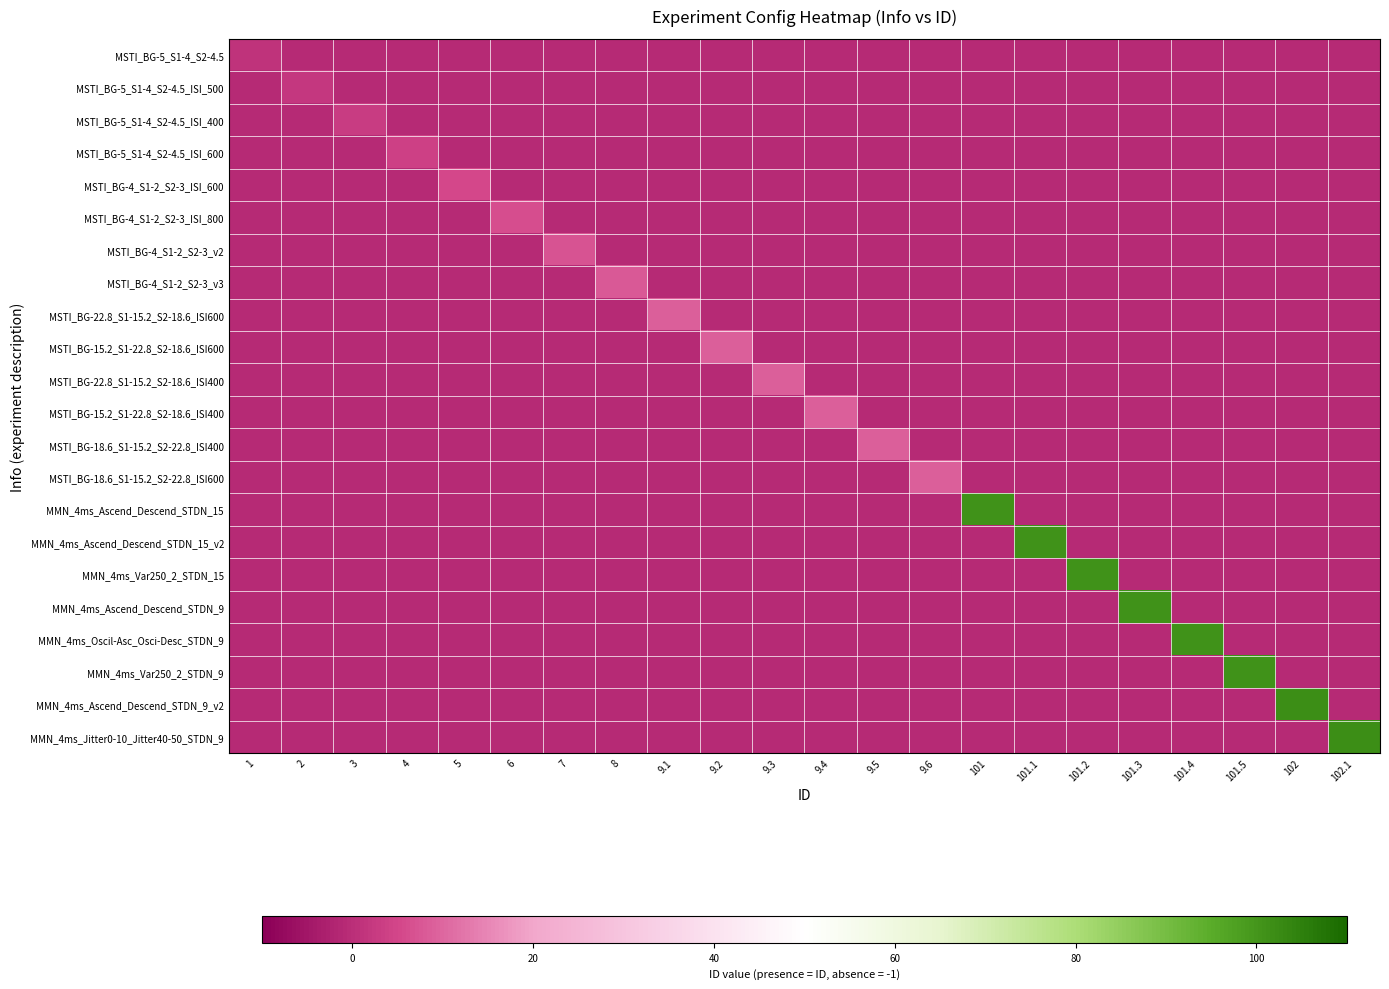

Reading left to right, transcribe all the data shown in this chart.

MSTI_BG-5_S1-4_S2-4.5: 1=1	2=-1	3=-1	4=-1	5=-1	6=-1	7=-1	8=-1	9.1=-1	9.2=-1	9.3=-1	9.4=-1	9.5=-1	9.6=-1	101=-1	101.1=-1	101.2=-1	101.3=-1	101.4=-1	101.5=-1	102=-1	102.1=-1
MSTI_BG-5_S1-4_S2-4.5_ISI_500: 1=-1	2=2	3=-1	4=-1	5=-1	6=-1	7=-1	8=-1	9.1=-1	9.2=-1	9.3=-1	9.4=-1	9.5=-1	9.6=-1	101=-1	101.1=-1	101.2=-1	101.3=-1	101.4=-1	101.5=-1	102=-1	102.1=-1
MSTI_BG-5_S1-4_S2-4.5_ISI_400: 1=-1	2=-1	3=3	4=-1	5=-1	6=-1	7=-1	8=-1	9.1=-1	9.2=-1	9.3=-1	9.4=-1	9.5=-1	9.6=-1	101=-1	101.1=-1	101.2=-1	101.3=-1	101.4=-1	101.5=-1	102=-1	102.1=-1
MSTI_BG-5_S1-4_S2-4.5_ISI_600: 1=-1	2=-1	3=-1	4=4	5=-1	6=-1	7=-1	8=-1	9.1=-1	9.2=-1	9.3=-1	9.4=-1	9.5=-1	9.6=-1	101=-1	101.1=-1	101.2=-1	101.3=-1	101.4=-1	101.5=-1	102=-1	102.1=-1
MSTI_BG-4_S1-2_S2-3_ISI_600: 1=-1	2=-1	3=-1	4=-1	5=5	6=-1	7=-1	8=-1	9.1=-1	9.2=-1	9.3=-1	9.4=-1	9.5=-1	9.6=-1	101=-1	101.1=-1	101.2=-1	101.3=-1	101.4=-1	101.5=-1	102=-1	102.1=-1
MSTI_BG-4_S1-2_S2-3_ISI_800: 1=-1	2=-1	3=-1	4=-1	5=-1	6=6	7=-1	8=-1	9.1=-1	9.2=-1	9.3=-1	9.4=-1	9.5=-1	9.6=-1	101=-1	101.1=-1	101.2=-1	101.3=-1	101.4=-1	101.5=-1	102=-1	102.1=-1
MSTI_BG-4_S1-2_S2-3_v2: 1=-1	2=-1	3=-1	4=-1	5=-1	6=-1	7=7	8=-1	9.1=-1	9.2=-1	9.3=-1	9.4=-1	9.5=-1	9.6=-1	101=-1	101.1=-1	101.2=-1	101.3=-1	101.4=-1	101.5=-1	102=-1	102.1=-1
MSTI_BG-4_S1-2_S2-3_v3: 1=-1	2=-1	3=-1	4=-1	5=-1	6=-1	7=-1	8=8	9.1=-1	9.2=-1	9.3=-1	9.4=-1	9.5=-1	9.6=-1	101=-1	101.1=-1	101.2=-1	101.3=-1	101.4=-1	101.5=-1	102=-1	102.1=-1
MSTI_BG-22.8_S1-15.2_S2-18.6_ISI600: 1=-1	2=-1	3=-1	4=-1	5=-1	6=-1	7=-1	8=-1	9.1=9	9.2=-1	9.3=-1	9.4=-1	9.5=-1	9.6=-1	101=-1	101.1=-1	101.2=-1	101.3=-1	101.4=-1	101.5=-1	102=-1	102.1=-1
MSTI_BG-15.2_S1-22.8_S2-18.6_ISI600: 1=-1	2=-1	3=-1	4=-1	5=-1	6=-1	7=-1	8=-1	9.1=-1	9.2=9	9.3=-1	9.4=-1	9.5=-1	9.6=-1	101=-1	101.1=-1	101.2=-1	101.3=-1	101.4=-1	101.5=-1	102=-1	102.1=-1
MSTI_BG-22.8_S1-15.2_S2-18.6_ISI400: 1=-1	2=-1	3=-1	4=-1	5=-1	6=-1	7=-1	8=-1	9.1=-1	9.2=-1	9.3=9	9.4=-1	9.5=-1	9.6=-1	101=-1	101.1=-1	101.2=-1	101.3=-1	101.4=-1	101.5=-1	102=-1	102.1=-1
MSTI_BG-15.2_S1-22.8_S2-18.6_ISI400: 1=-1	2=-1	3=-1	4=-1	5=-1	6=-1	7=-1	8=-1	9.1=-1	9.2=-1	9.3=-1	9.4=9	9.5=-1	9.6=-1	101=-1	101.1=-1	101.2=-1	101.3=-1	101.4=-1	101.5=-1	102=-1	102.1=-1
MSTI_BG-18.6_S1-15.2_S2-22.8_ISI400: 1=-1	2=-1	3=-1	4=-1	5=-1	6=-1	7=-1	8=-1	9.1=-1	9.2=-1	9.3=-1	9.4=-1	9.5=9	9.6=-1	101=-1	101.1=-1	101.2=-1	101.3=-1	101.4=-1	101.5=-1	102=-1	102.1=-1
MSTI_BG-18.6_S1-15.2_S2-22.8_ISI600: 1=-1	2=-1	3=-1	4=-1	5=-1	6=-1	7=-1	8=-1	9.1=-1	9.2=-1	9.3=-1	9.4=-1	9.5=-1	9.6=9	101=-1	101.1=-1	101.2=-1	101.3=-1	101.4=-1	101.5=-1	102=-1	102.1=-1
MMN_4ms_Ascend_Descend_STDN_15: 1=-1	2=-1	3=-1	4=-1	5=-1	6=-1	7=-1	8=-1	9.1=-1	9.2=-1	9.3=-1	9.4=-1	9.5=-1	9.6=-1	101=101	101.1=-1	101.2=-1	101.3=-1	101.4=-1	101.5=-1	102=-1	102.1=-1
MMN_4ms_Ascend_Descend_STDN_15_v2: 1=-1	2=-1	3=-1	4=-1	5=-1	6=-1	7=-1	8=-1	9.1=-1	9.2=-1	9.3=-1	9.4=-1	9.5=-1	9.6=-1	101=-1	101.1=101	101.2=-1	101.3=-1	101.4=-1	101.5=-1	102=-1	102.1=-1
MMN_4ms_Var250_2_STDN_15: 1=-1	2=-1	3=-1	4=-1	5=-1	6=-1	7=-1	8=-1	9.1=-1	9.2=-1	9.3=-1	9.4=-1	9.5=-1	9.6=-1	101=-1	101.1=-1	101.2=101	101.3=-1	101.4=-1	101.5=-1	102=-1	102.1=-1
MMN_4ms_Ascend_Descend_STDN_9: 1=-1	2=-1	3=-1	4=-1	5=-1	6=-1	7=-1	8=-1	9.1=-1	9.2=-1	9.3=-1	9.4=-1	9.5=-1	9.6=-1	101=-1	101.1=-1	101.2=-1	101.3=101	101.4=-1	101.5=-1	102=-1	102.1=-1
MMN_4ms_Oscil-Asc_Osci-Desc_STDN_9: 1=-1	2=-1	3=-1	4=-1	5=-1	6=-1	7=-1	8=-1	9.1=-1	9.2=-1	9.3=-1	9.4=-1	9.5=-1	9.6=-1	101=-1	101.1=-1	101.2=-1	101.3=-1	101.4=101	101.5=-1	102=-1	102.1=-1
MMN_4ms_Var250_2_STDN_9: 1=-1	2=-1	3=-1	4=-1	5=-1	6=-1	7=-1	8=-1	9.1=-1	9.2=-1	9.3=-1	9.4=-1	9.5=-1	9.6=-1	101=-1	101.1=-1	101.2=-1	101.3=-1	101.4=-1	101.5=101	102=-1	102.1=-1
MMN_4ms_Ascend_Descend_STDN_9_v2: 1=-1	2=-1	3=-1	4=-1	5=-1	6=-1	7=-1	8=-1	9.1=-1	9.2=-1	9.3=-1	9.4=-1	9.5=-1	9.6=-1	101=-1	101.1=-1	101.2=-1	101.3=-1	101.4=-1	101.5=-1	102=102	102.1=-1
MMN_4ms_Jitter0-10_Jitter40-50_STDN_9: 1=-1	2=-1	3=-1	4=-1	5=-1	6=-1	7=-1	8=-1	9.1=-1	9.2=-1	9.3=-1	9.4=-1	9.5=-1	9.6=-1	101=-1	101.1=-1	101.2=-1	101.3=-1	101.4=-1	101.5=-1	102=-1	102.1=102